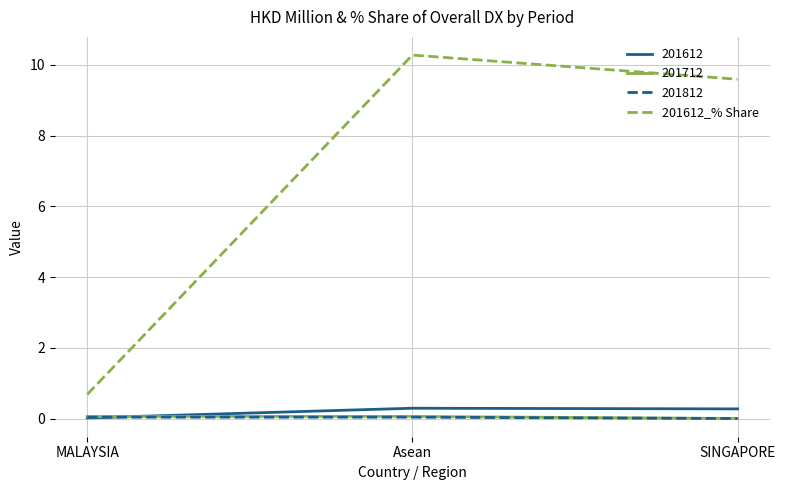

Does the chart have visible grid lines?

Yes